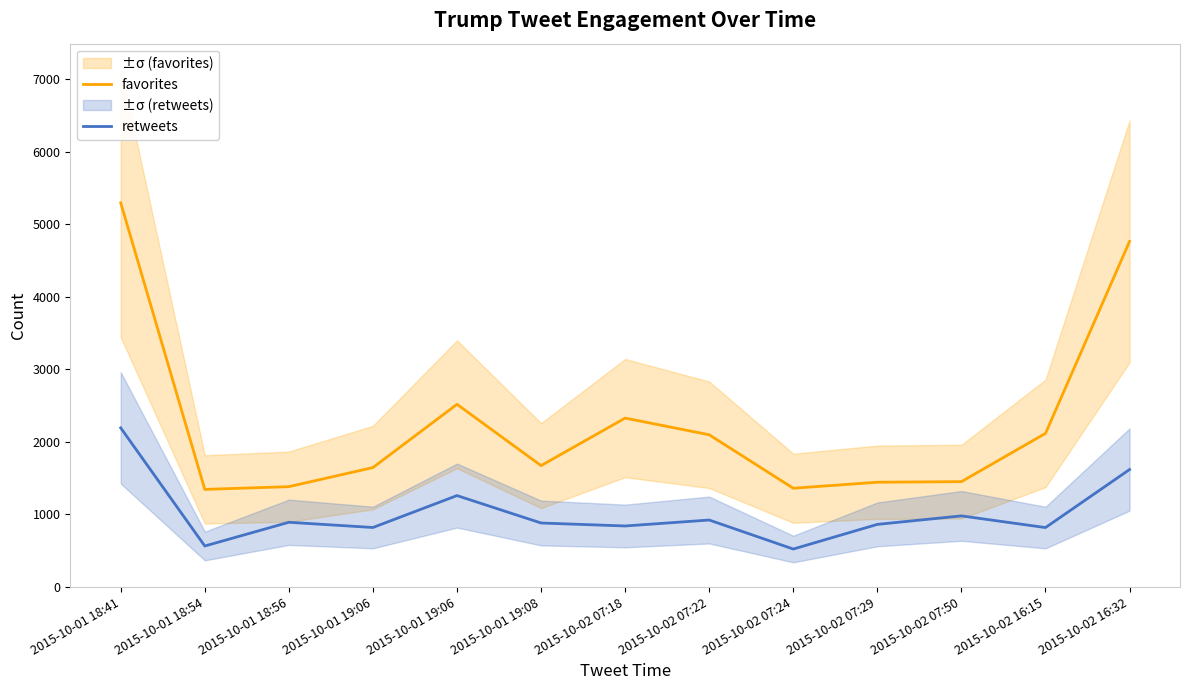

Is this an area chart (filled region under the line)?

No